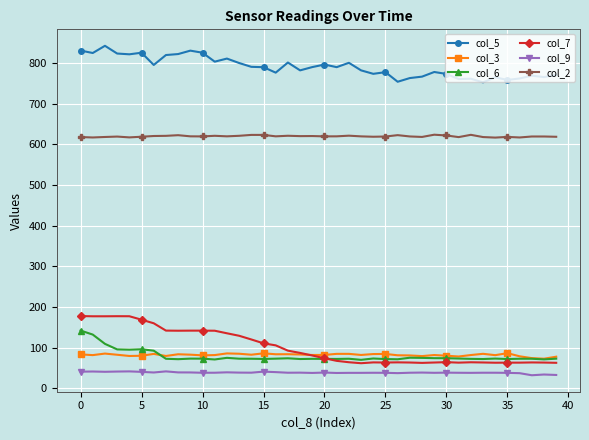

What is the minimum value for col_2?

616.3